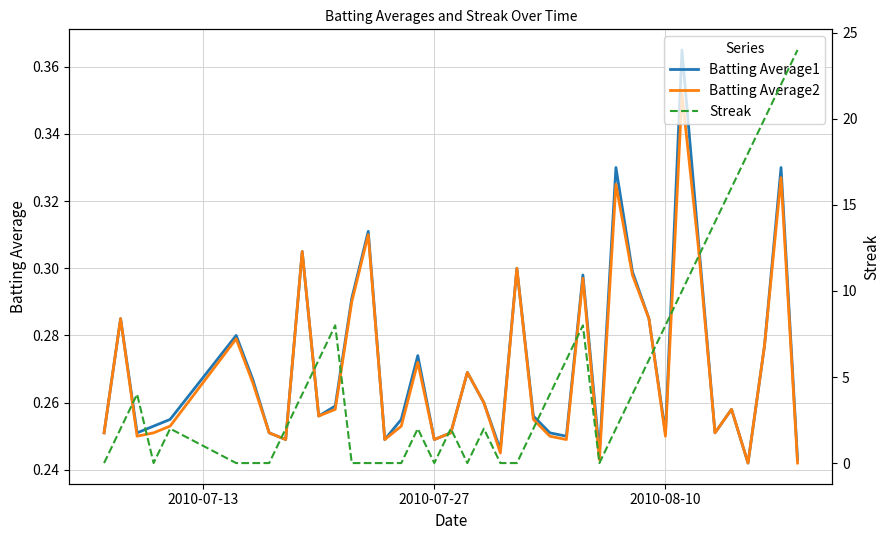

The Batting Average1 series shows 0.4 at 16. True or false?

False